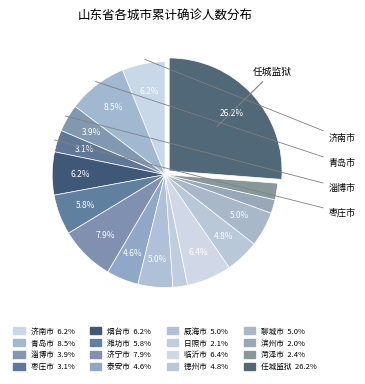

Rank the categories by value from highest to lowest.

任城监狱, 青岛市, 济宁市, 临沂市, 济南市, 烟台市, 潍坊市, 威海市, 聊城市, 德州市, 泰安市, 淄博市, 枣庄市, 菏泽市, 日照市, 滨州市